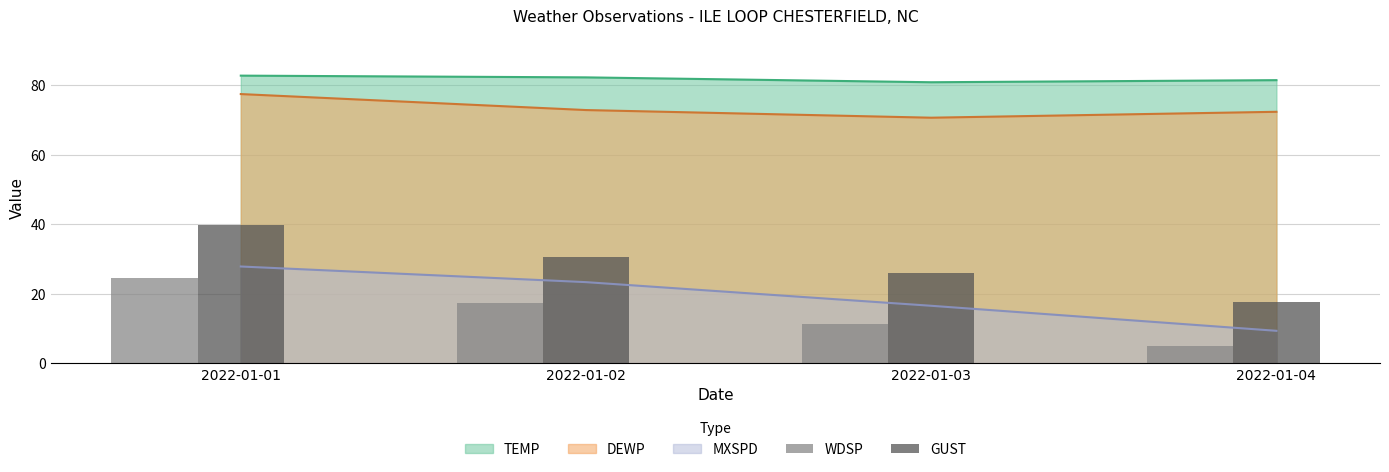

What is the approximate value of WDSP at 2022-01-03?

11.3